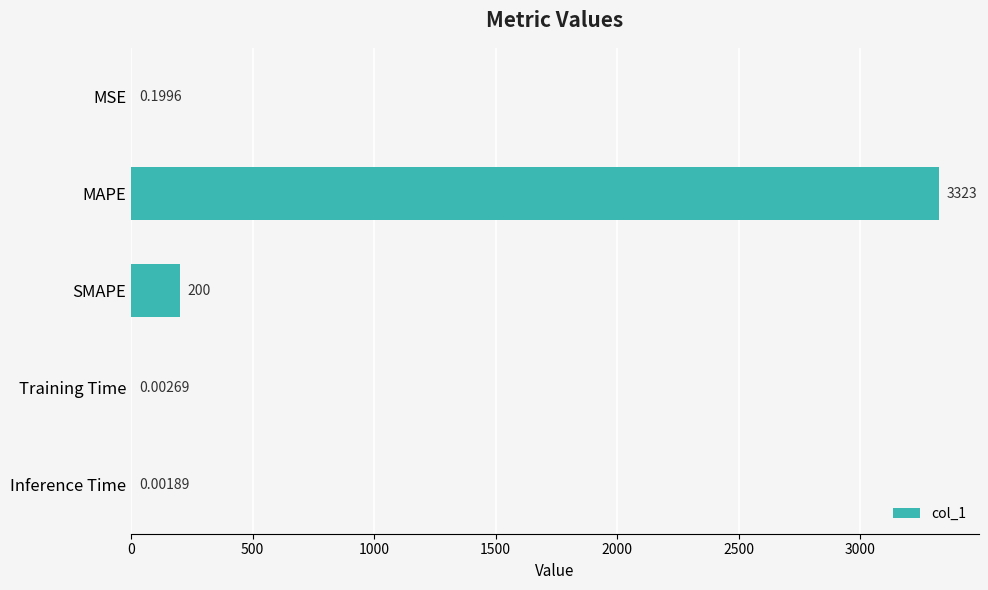

What is the greatest value displayed?

3322.6